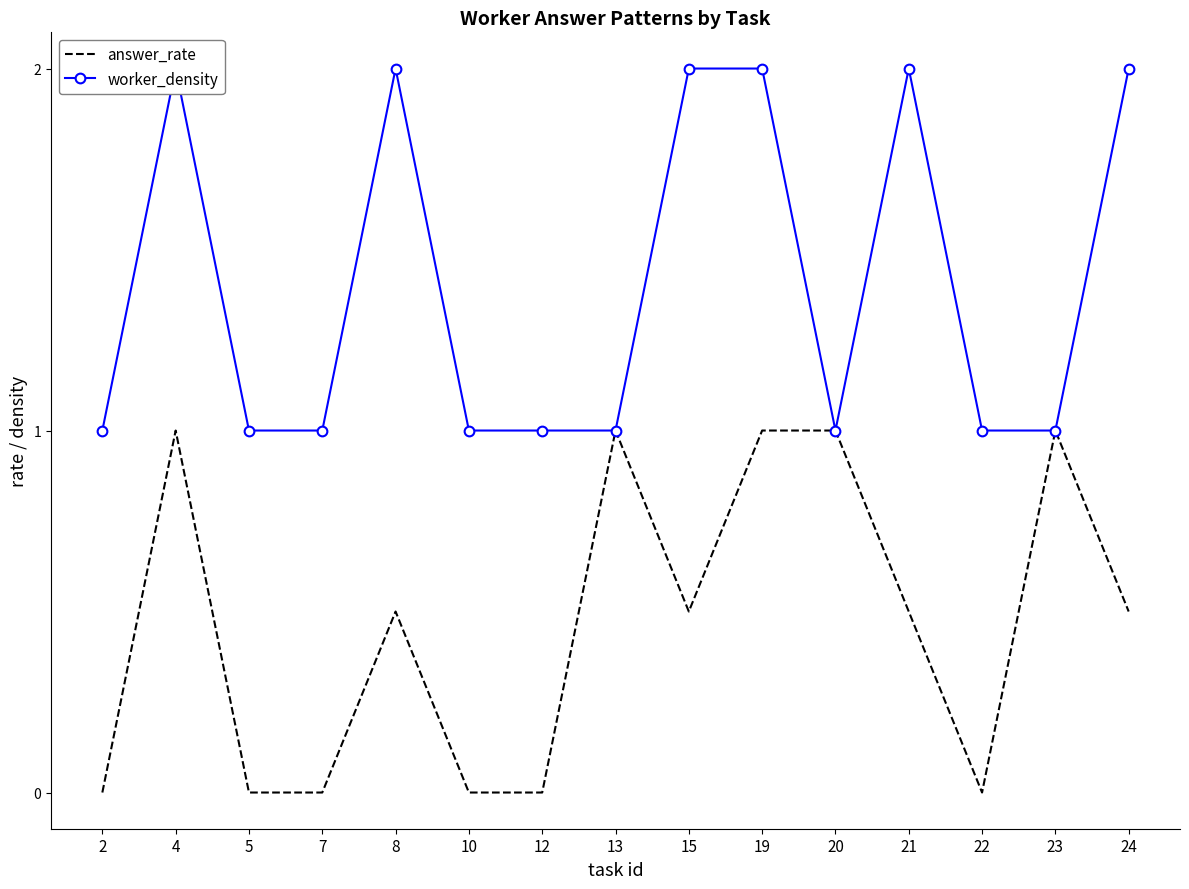

What is the sum of the worker_density values at 24 and 10?

3.0